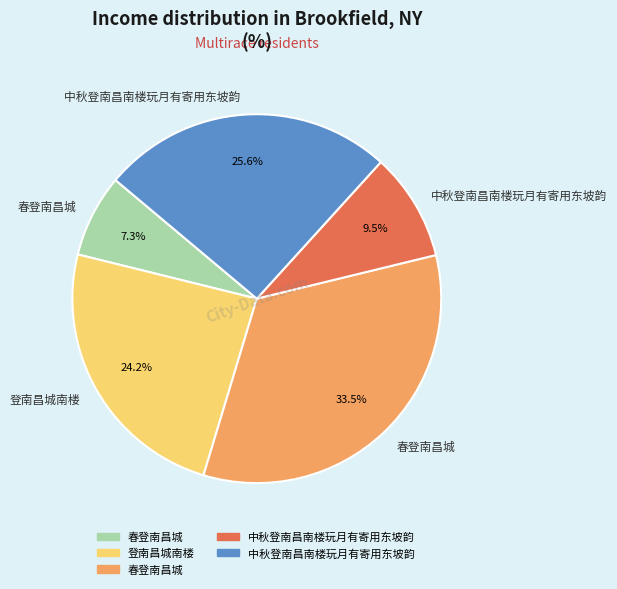

Does any single category account for the majority?

No